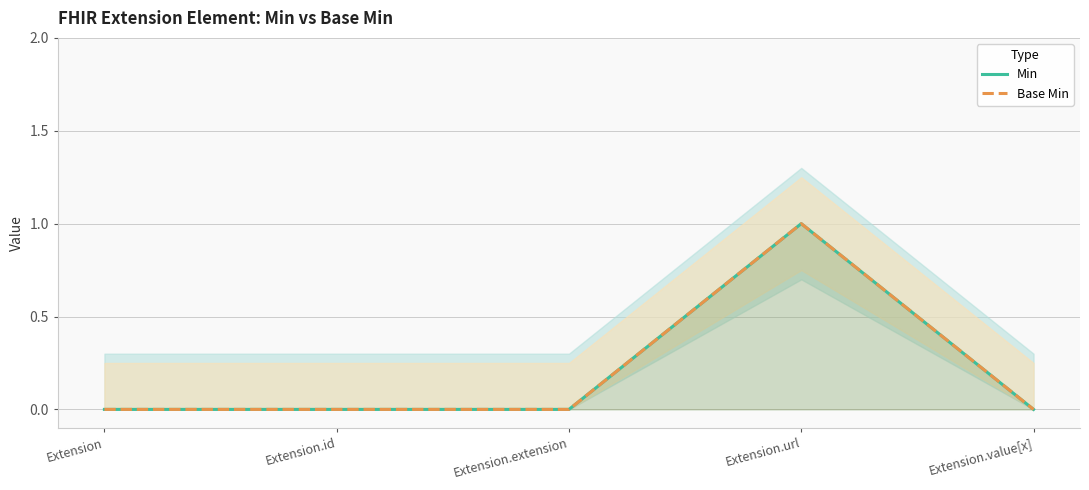

What position from the right is Extension.extension?

3